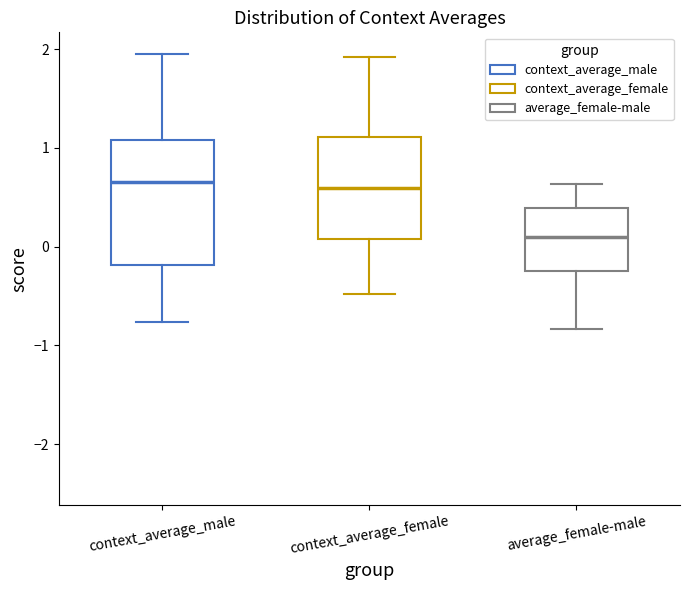

Reading left to right, transcribe this box plot: for each box, give where its median line is, the range the box spans, and where its two whiskers end, as read against the y-axis. The values are not printed on the chart, so give them approximately, as read against the axis.

context_average_male: median 0.7, box -0.2 to 1.1, whiskers -0.8 to 2.0
context_average_female: median 0.6, box 0.1 to 1.1, whiskers -0.5 to 1.9
average_female-male: median 0.1, box -0.3 to 0.4, whiskers -0.8 to 0.6